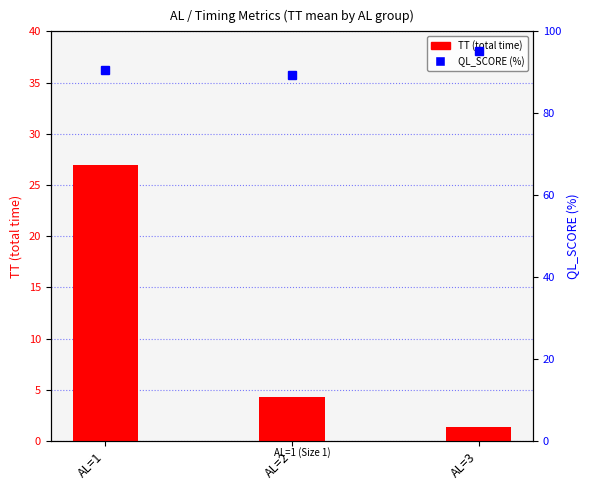

How many groups of bars are there?

3